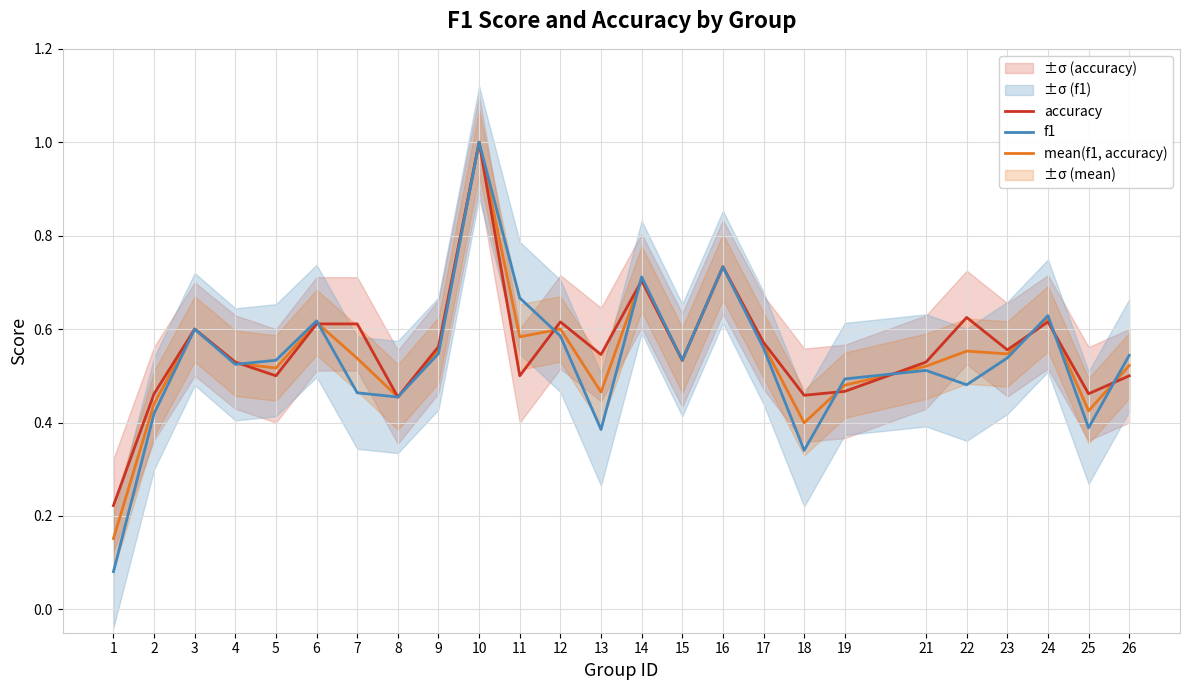

Does the chart have visible grid lines?

Yes